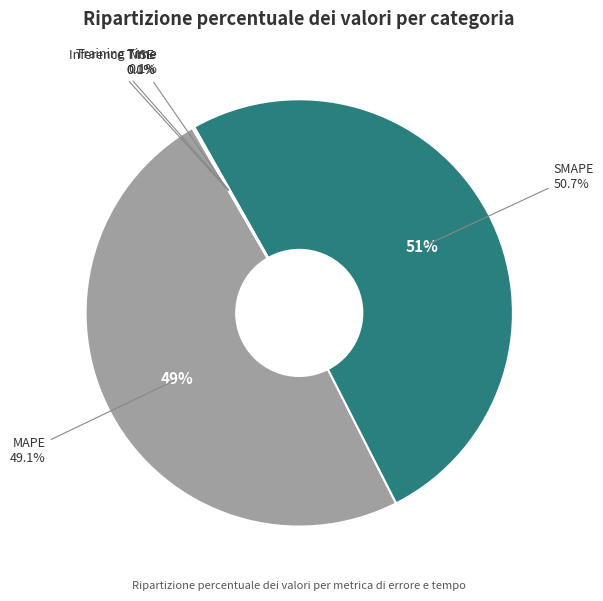

What is the total percentage of SMAPE and Inference Time?

50.8%